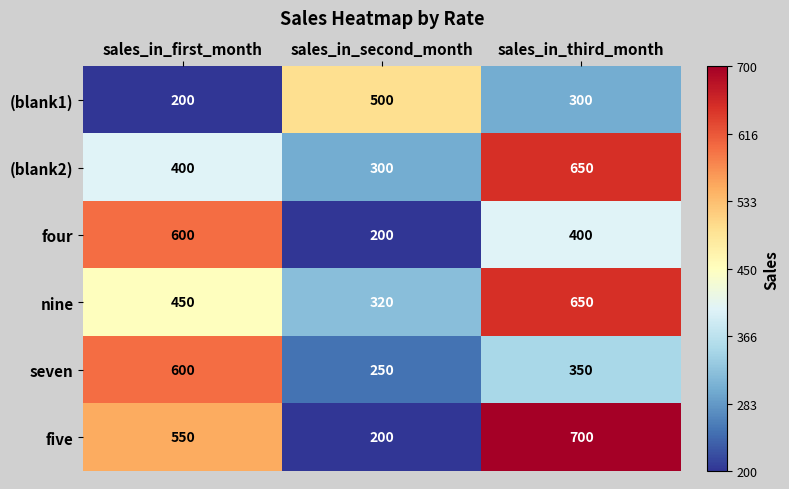

What is the difference between the maximum and minimum values in the (blank1) series?

300